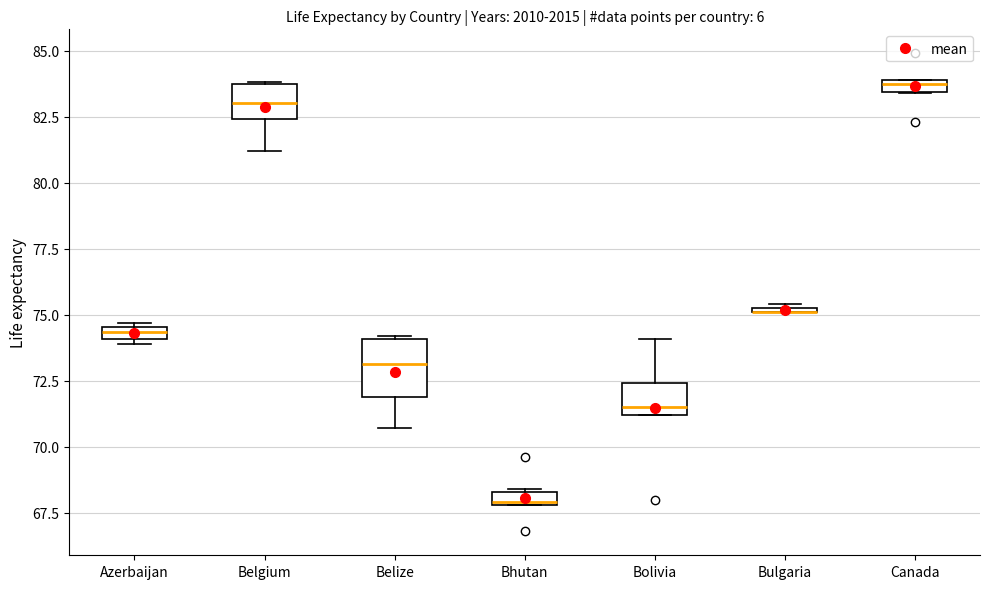

Where is the upper edge of the box for Azerbaijan on the y-axis? The values are not printed on the chart, so give them approximately, as read against the axis.

74.5